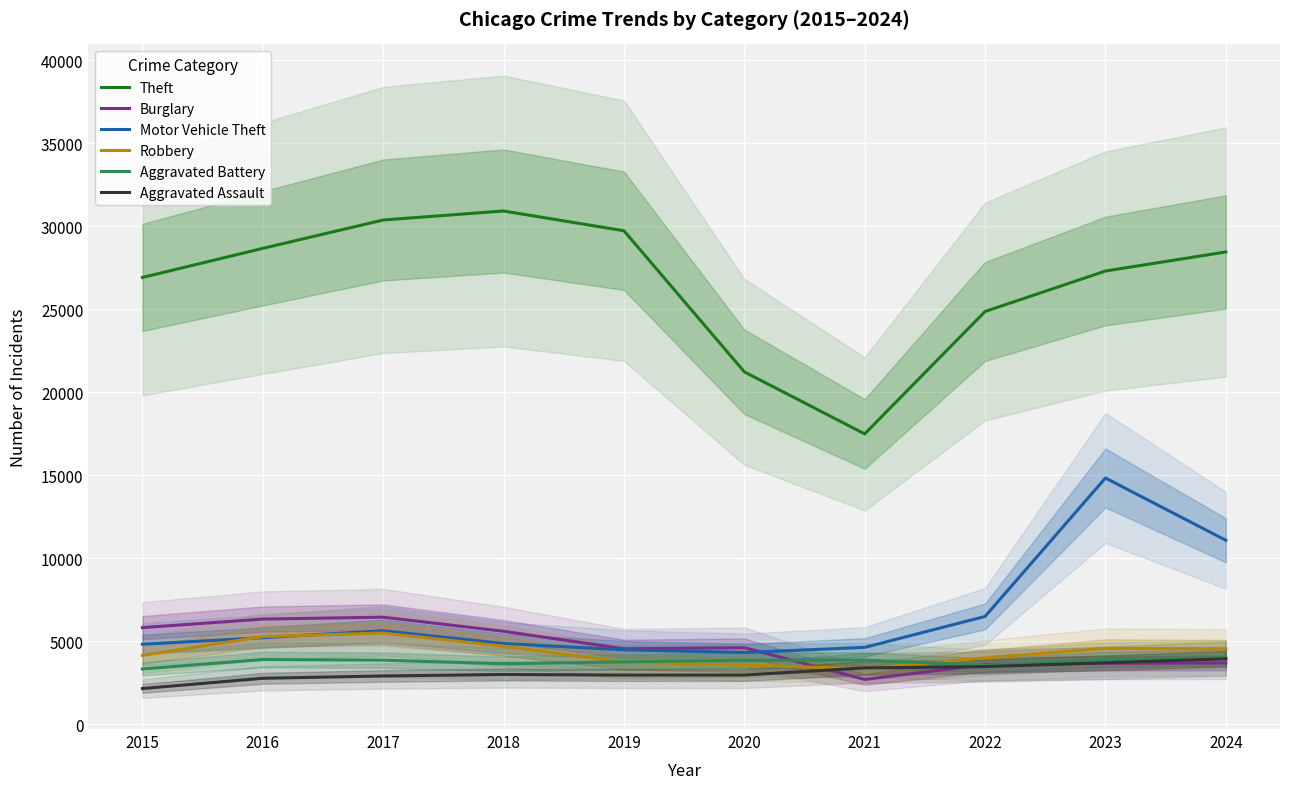

After their last crossing, which series has the higher values: Robbery or Aggravated Battery?

Robbery